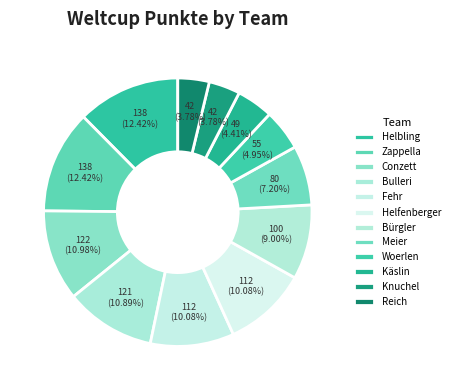

Does Helbling account for over 50% of the chart?

No